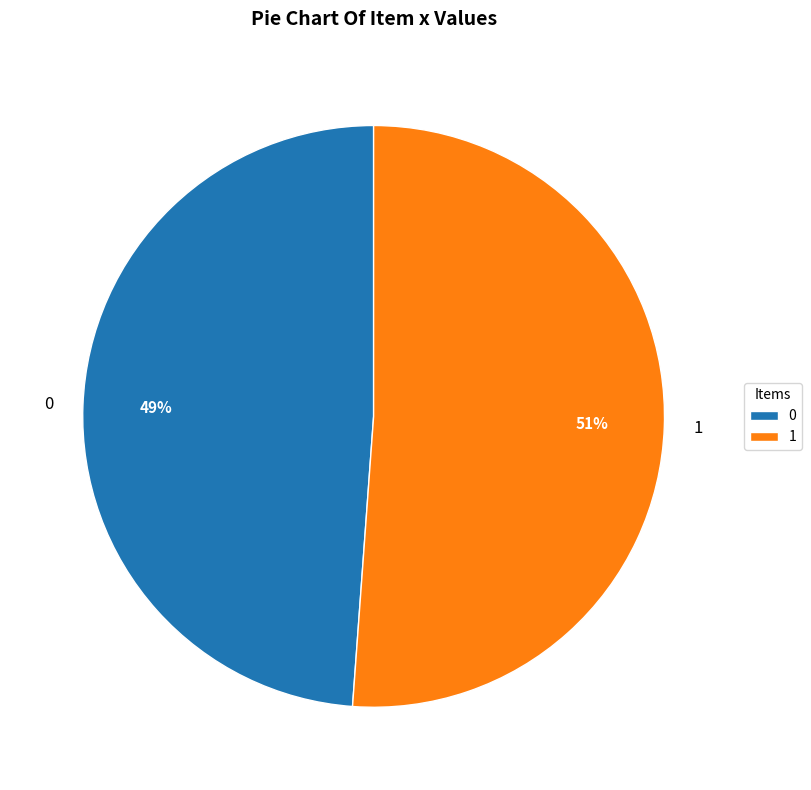

How many slices are in this pie chart?

2